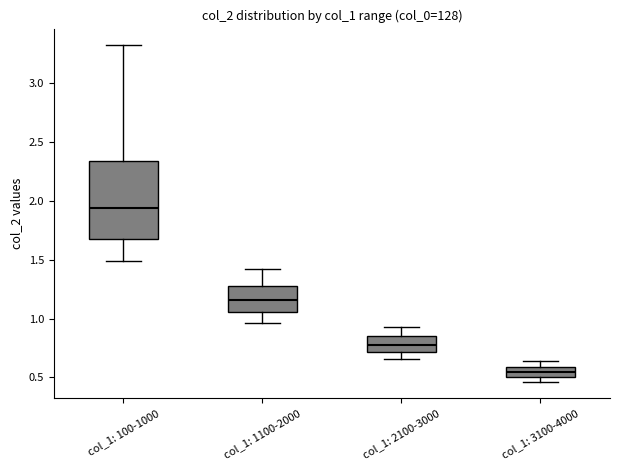

Where does the median line of the box for col_1: 2100-3000 sit on the y-axis? The values are not printed on the chart, so give them approximately, as read against the axis.

0.80